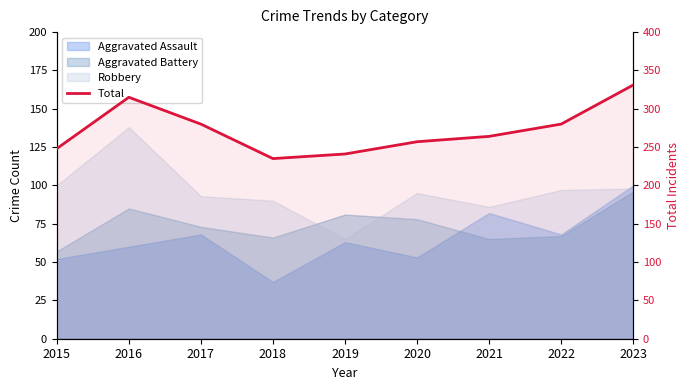

What is the sum of all values?

2451